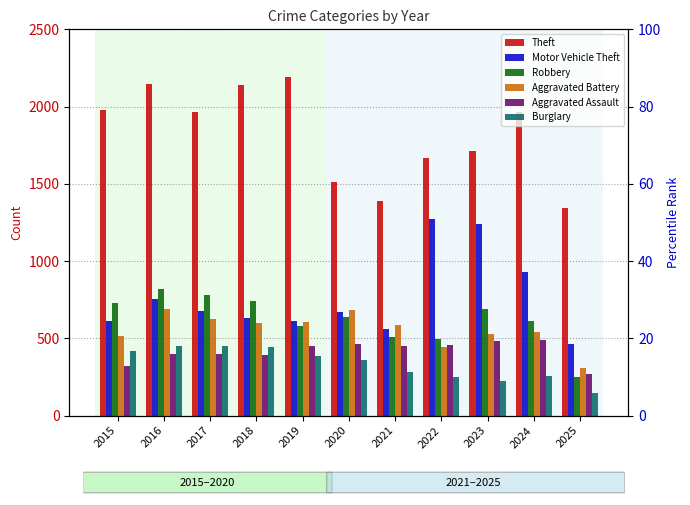

How many bars are there in total?

66